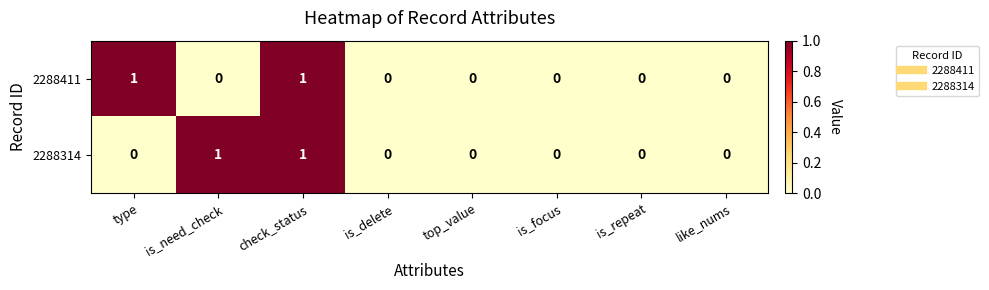

True or false: 2288411 has a value of 0 at is_focus.

True